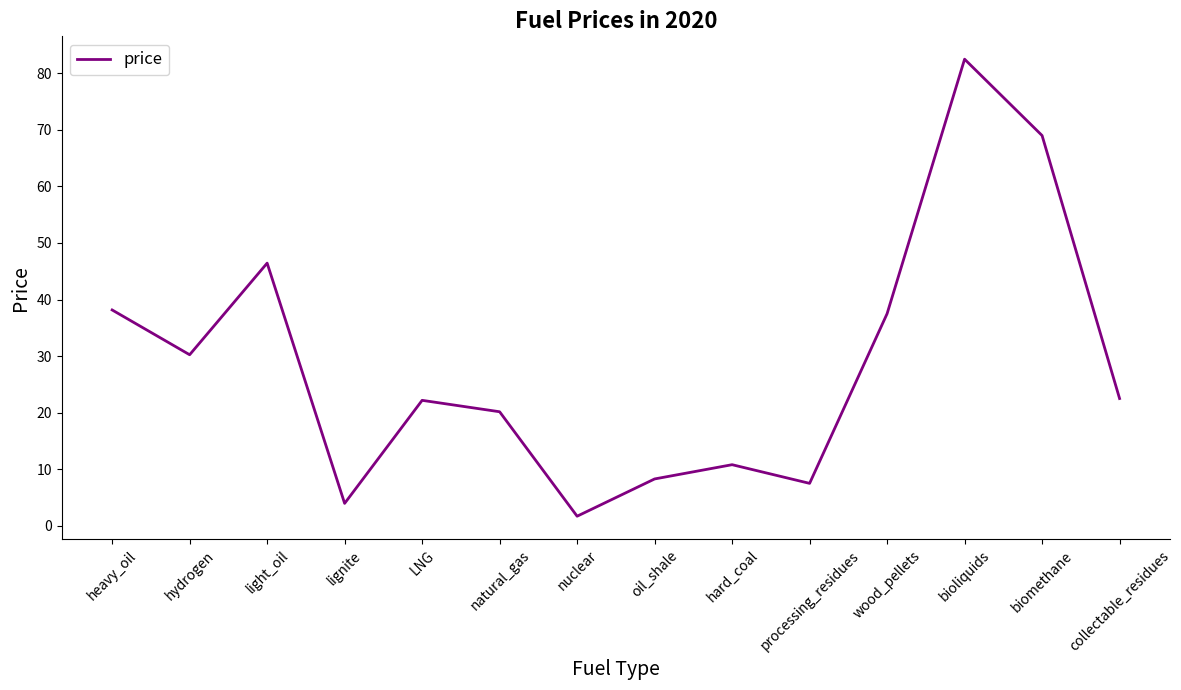

What is the difference between the maximum and minimum values?

80.8